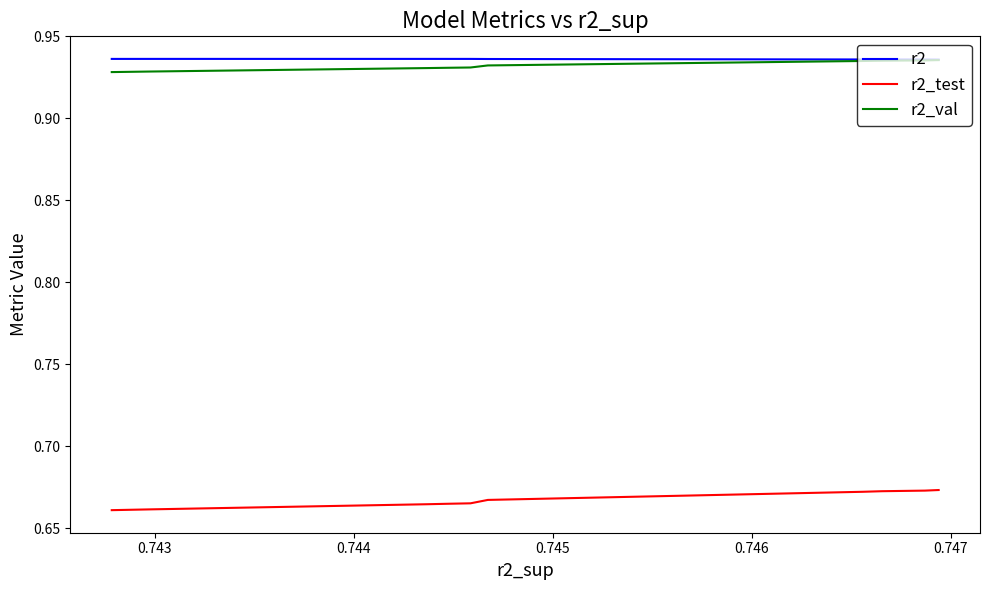

How many lines are shown in the chart?

3